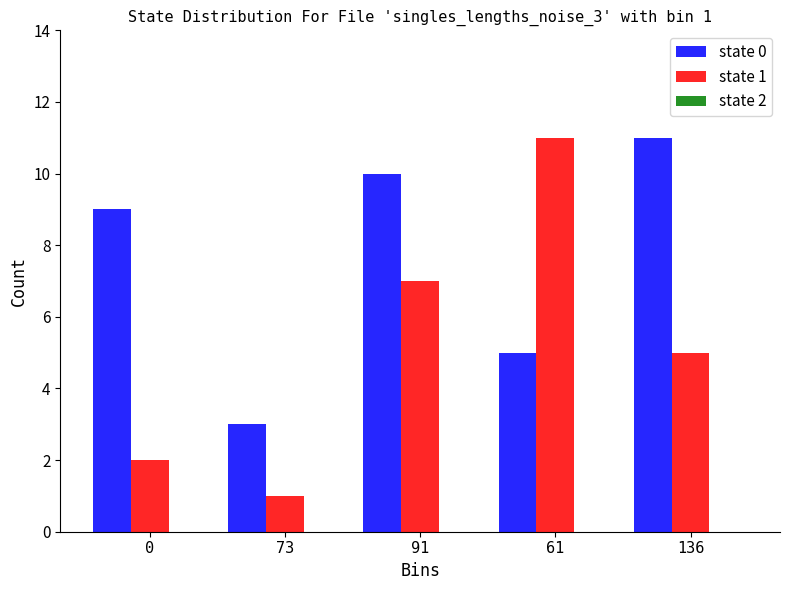

What is the spread (max minus min) of values at 136?

6